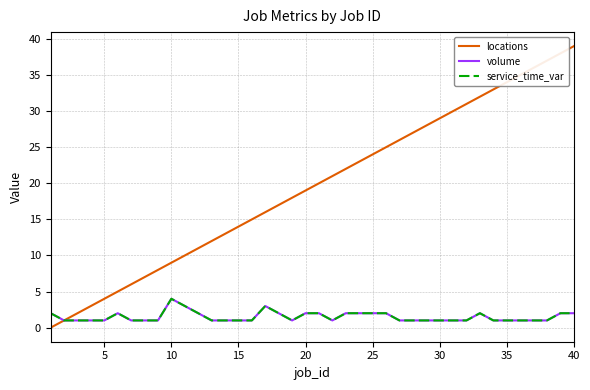

Does the chart display data point markers on the line(s)?

No